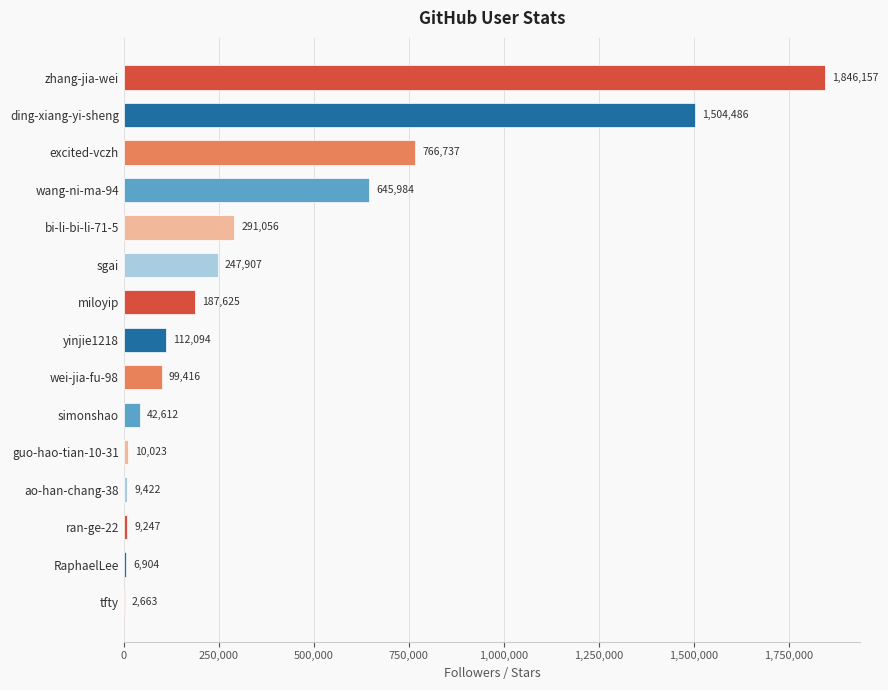

What is the approximate value at yinjie1218, to the nearest 50?

112100